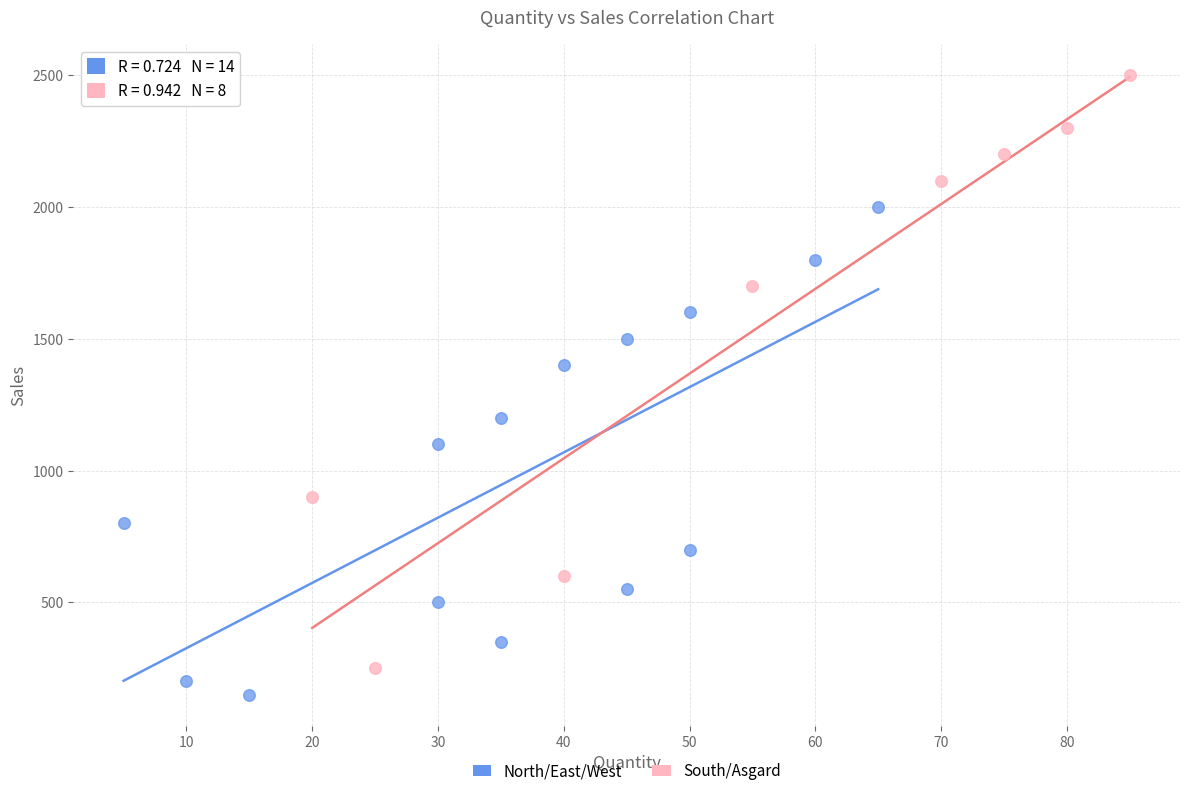

What are all the series names shown in the legend?

North/East/West, South/Asgard